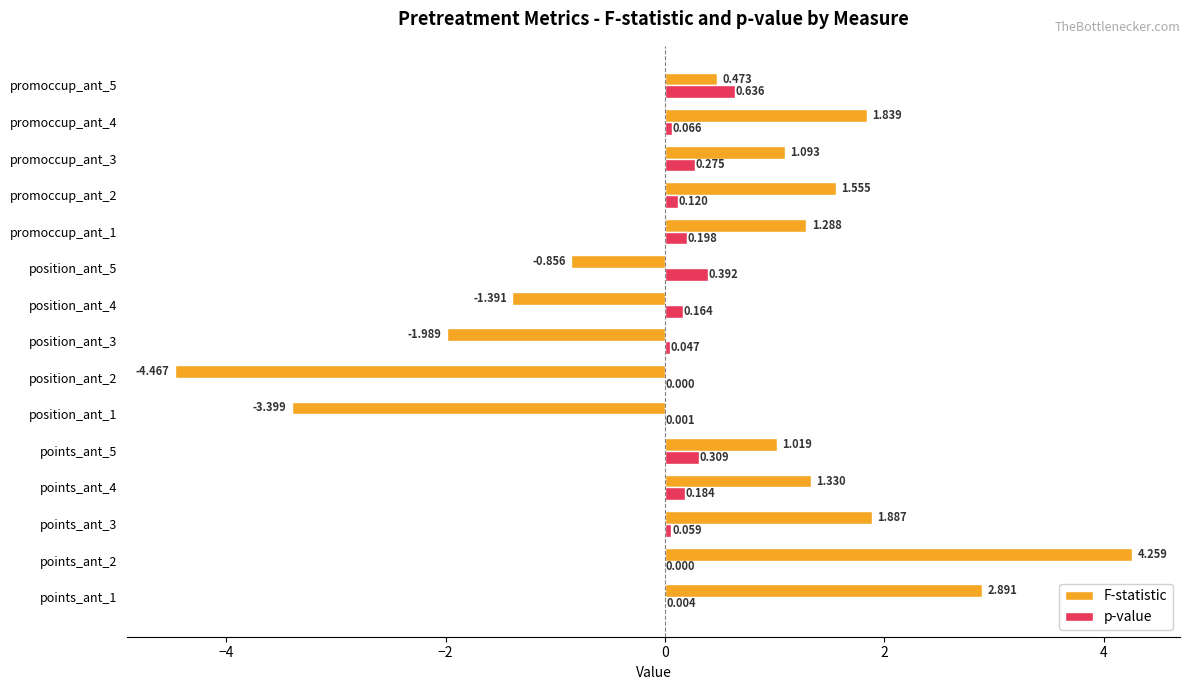

What are all the series names shown in the legend?

F-statistic, p-value